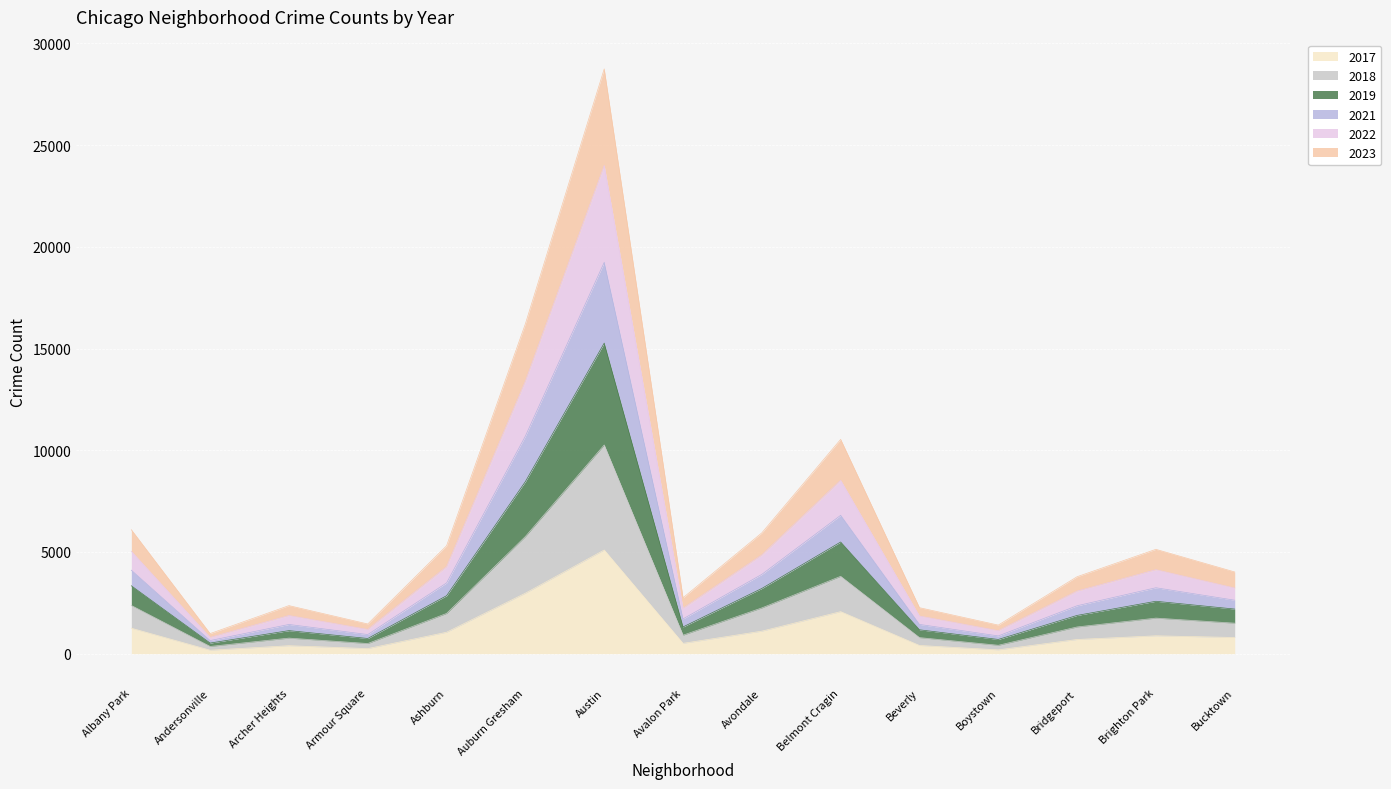

At which category is the sum across all series the highest?

Austin